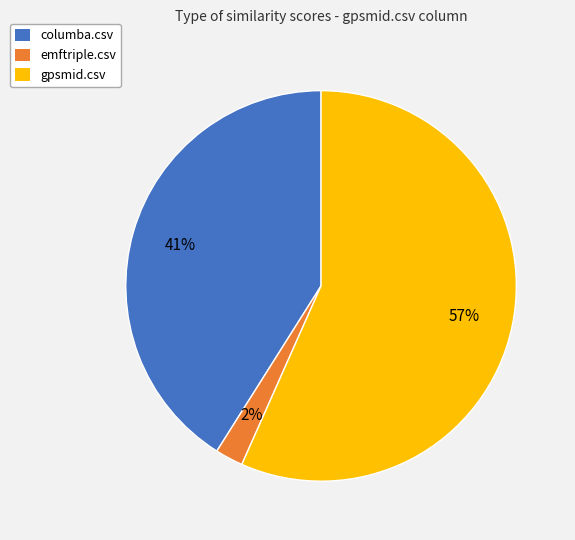

How many slices are in this pie chart?

3